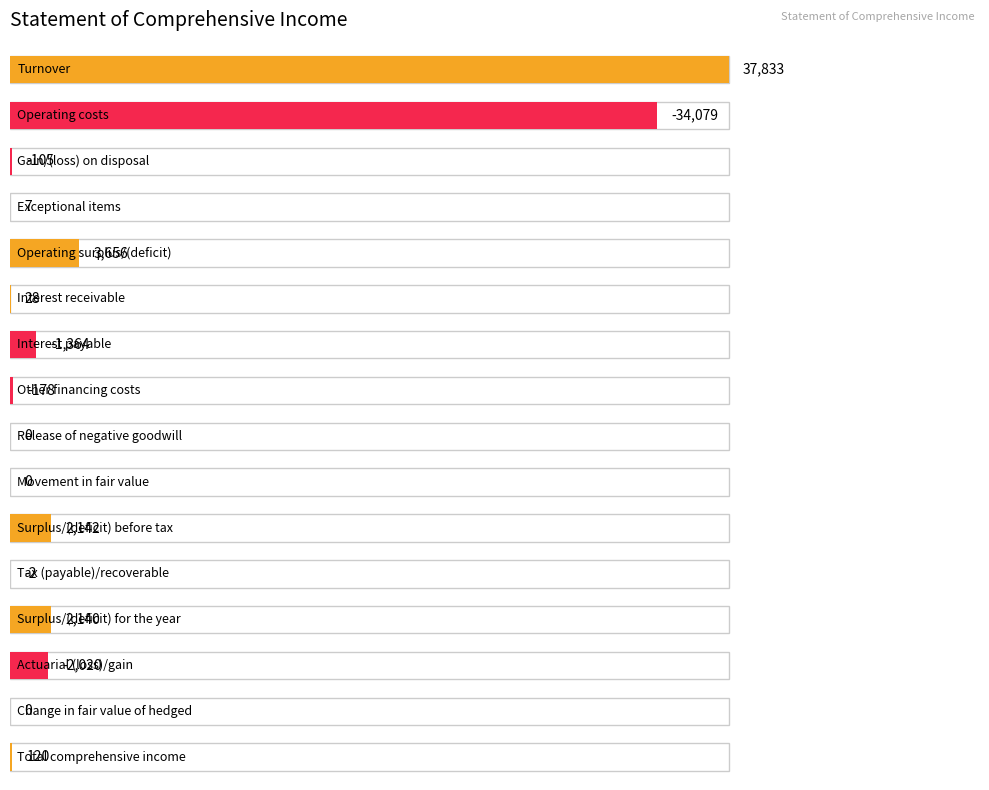

At which category does the chart reach its minimum across all series?

Operating costs